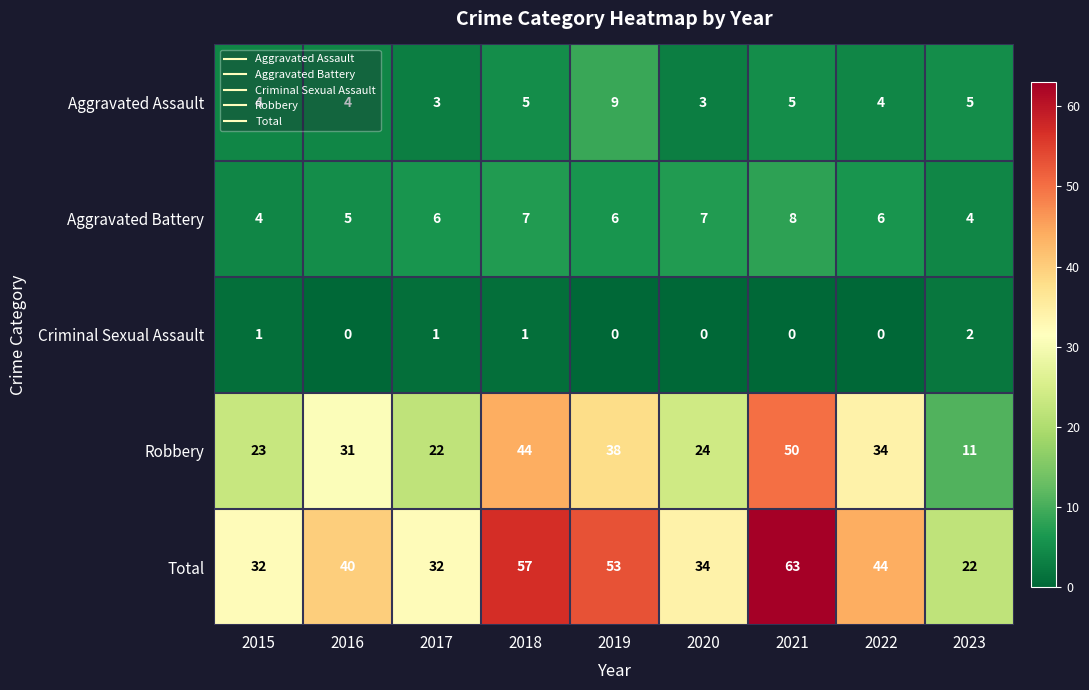

Is it true that Total equals 26 at 2016?

False